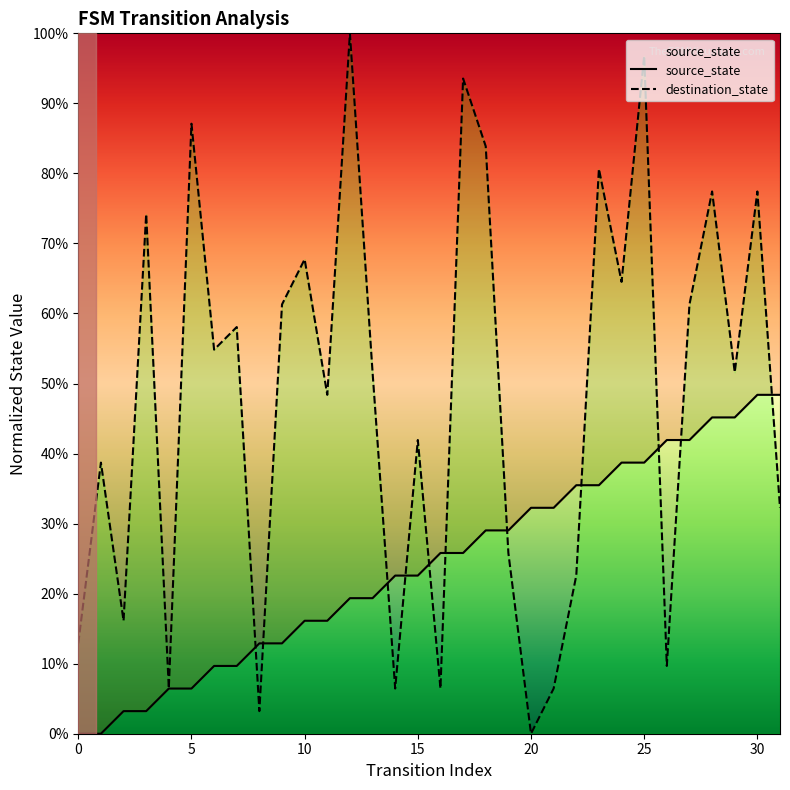

At which category is the sum across all series the highest?

25